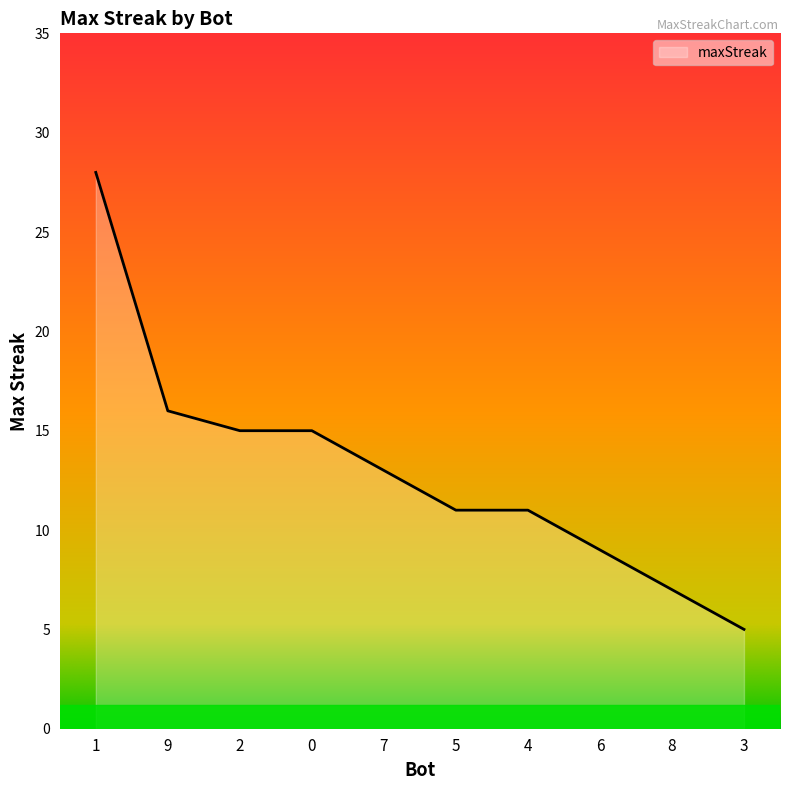

Reading right to left, transcribe all the data shown in this chart.

5	7	9	11	11	13	15	15	16	28